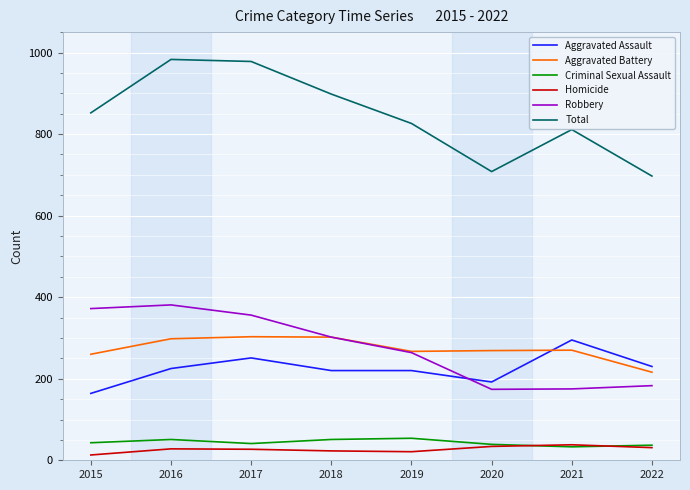

What is the minimum value shown in the chart?

13